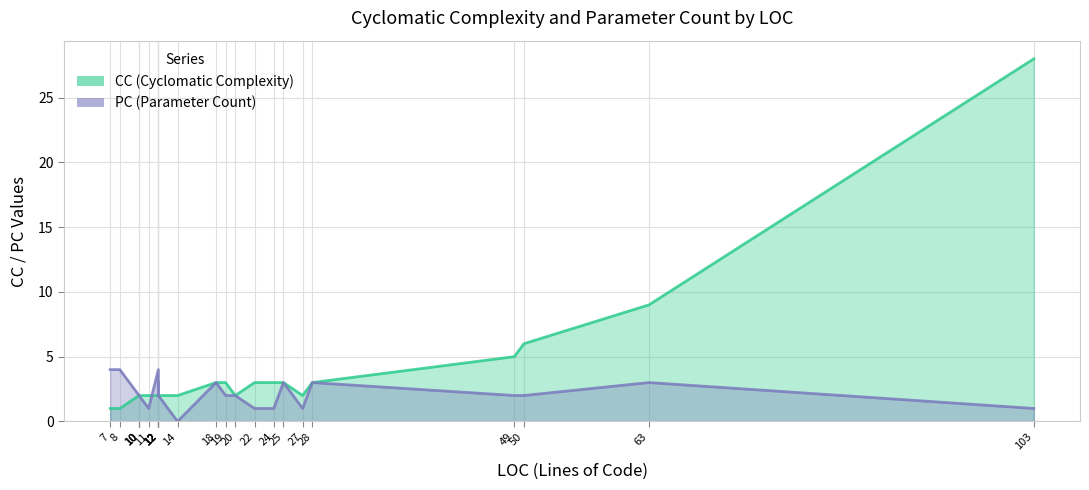

At which label does PC reach its peak?

7